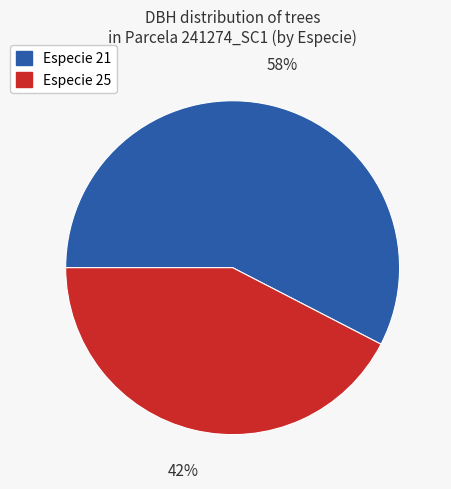

To the nearest percent, what is the average slice percentage?

50%